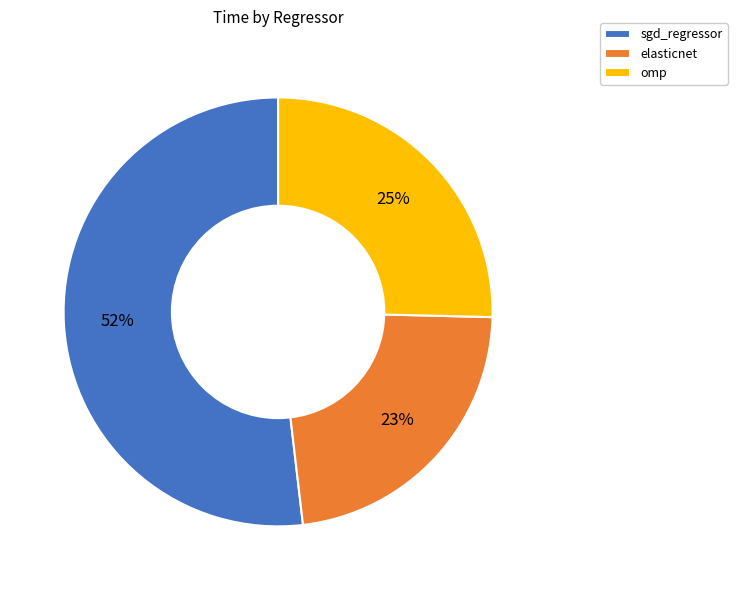

Which has a higher value, omp or elasticnet?

omp